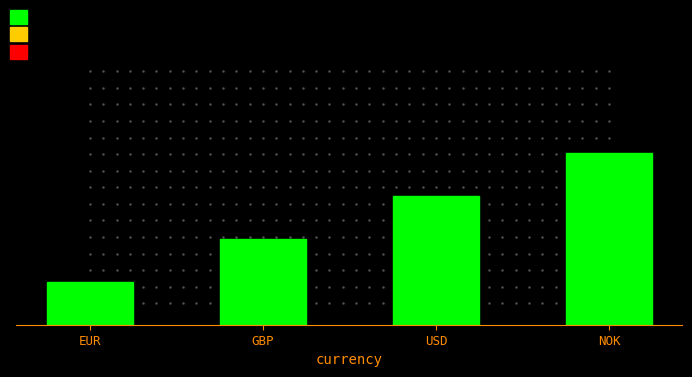

What is the label of the 1st bar from the right?

NOK